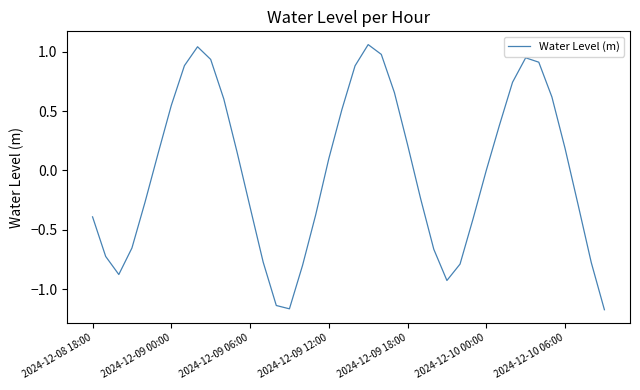

What is the difference between the maximum and minimum values?

2.2